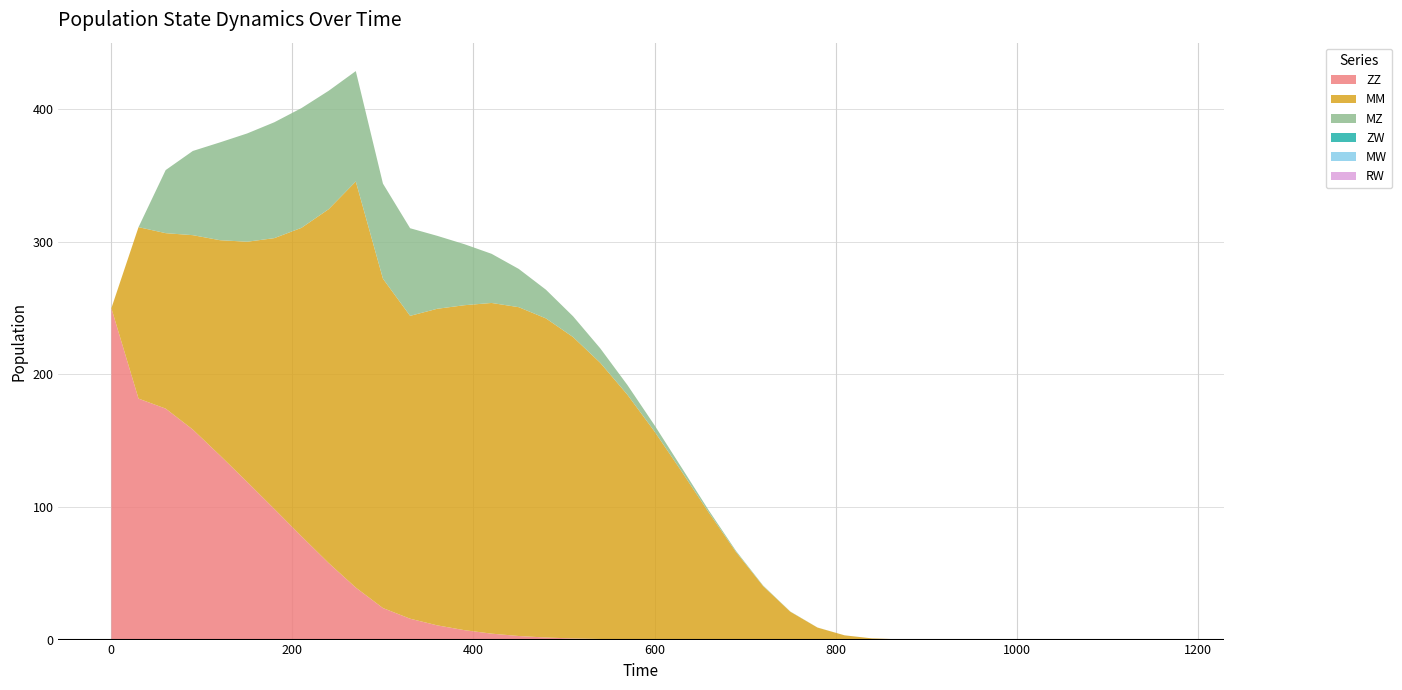

Reading left to right, transcribe all the data shown in this chart.

ZZ: 250.0	181.8	174.2	158.4	138.9	118.9	98.6	77.9	57.8	39.2	23.8	15.7	10.7	7.1	4.5	2.7	1.5	0.9	0.4	0.2	0.1	0.0	0.0	0.0	0.0	0.0	0.0	0.0	0.0	0.0	0.0	0.0	0.0	0.0	0.0	0.0	0.0	0.0	0.0	0.0
MM: 0.0	129.4	132.4	146.7	162.4	181.2	204.3	232.7	266.9	306.4	248.5	228.5	238.8	245.2	249.5	248.1	240.8	227.4	208.4	184.5	156.9	126.7	95.7	66.1	40.3	21.0	9.1	3.2	0.9	0.2	0.0	0.0	0.0	0.0	0.0	0.0	0.0	0.0	0.0	0.0
MZ: 0.0	0.0	47.6	63.5	73.8	81.7	87.4	90.3	89.3	83.3	71.7	66.1	55.0	46.0	37.1	28.9	21.7	15.7	10.9	7.3	4.7	2.9	1.6	0.9	0.4	0.2	0.1	0.0	0.0	0.0	0.0	0.0	0.0	0.0	0.0	0.0	0.0	0.0	0.0	0.0
ZW: 0.0	0.0	0.0	0.0	0.0	0.0	0.0	0.0	0.0	0.0	0.0	0.0	0.0	0.0	0.0	0.0	0.0	0.0	0.0	0.0	0.0	0.0	0.0	0.0	0.0	0.0	0.0	0.0	0.0	0.0	0.0	0.0	0.0	0.0	0.0	0.0	0.0	0.0	0.0	0.0
MW: 0.0	0.0	0.0	0.0	0.0	0.0	0.0	0.0	0.0	0.0	0.0	0.0	0.0	0.0	0.0	0.0	0.0	0.0	0.0	0.0	0.0	0.0	0.0	0.0	0.0	0.0	0.0	0.0	0.0	0.0	0.0	0.0	0.0	0.0	0.0	0.0	0.0	0.0	0.0	0.0
RW: 0.0	0.0	0.0	0.0	0.0	0.0	0.0	0.0	0.0	0.0	0.0	0.0	0.0	0.0	0.0	0.0	0.0	0.0	0.0	0.0	0.0	0.0	0.0	0.0	0.0	0.0	0.0	0.0	0.0	0.0	0.0	0.0	0.0	0.0	0.0	0.0	0.0	0.0	0.0	0.0